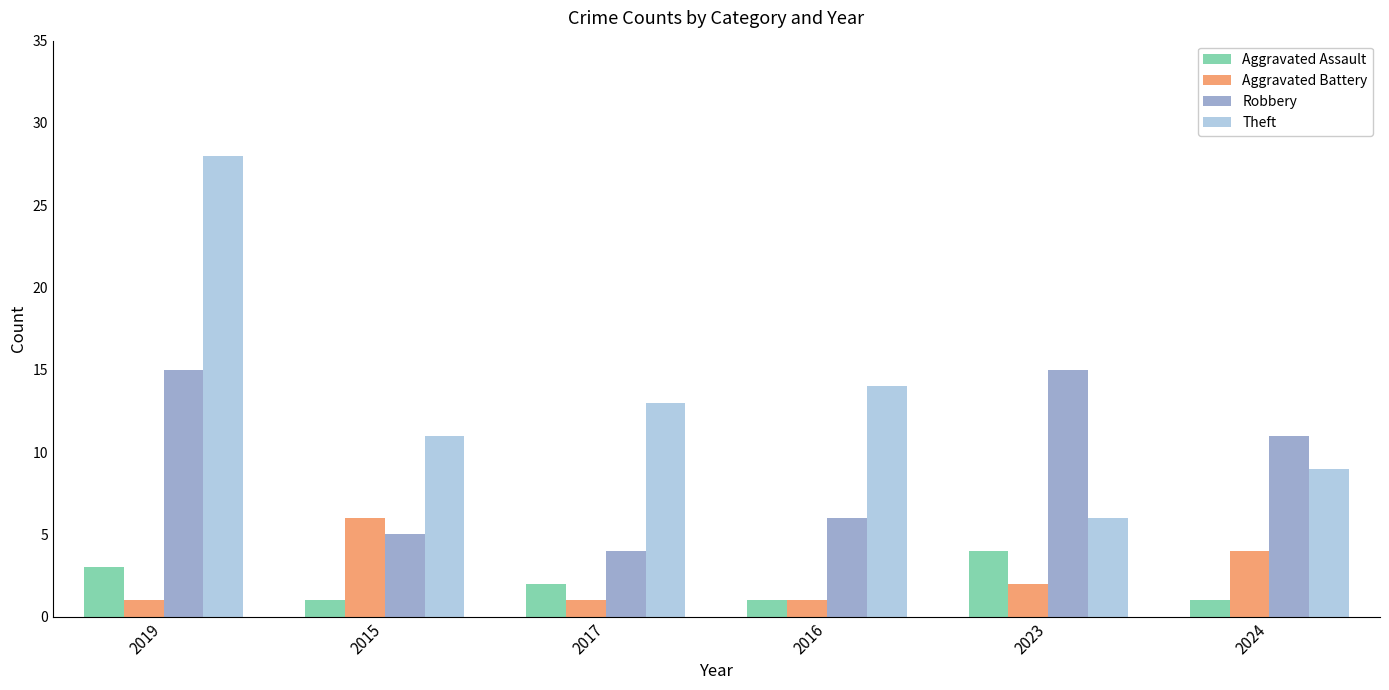

What is the label of the 2nd bar from the left?

2015